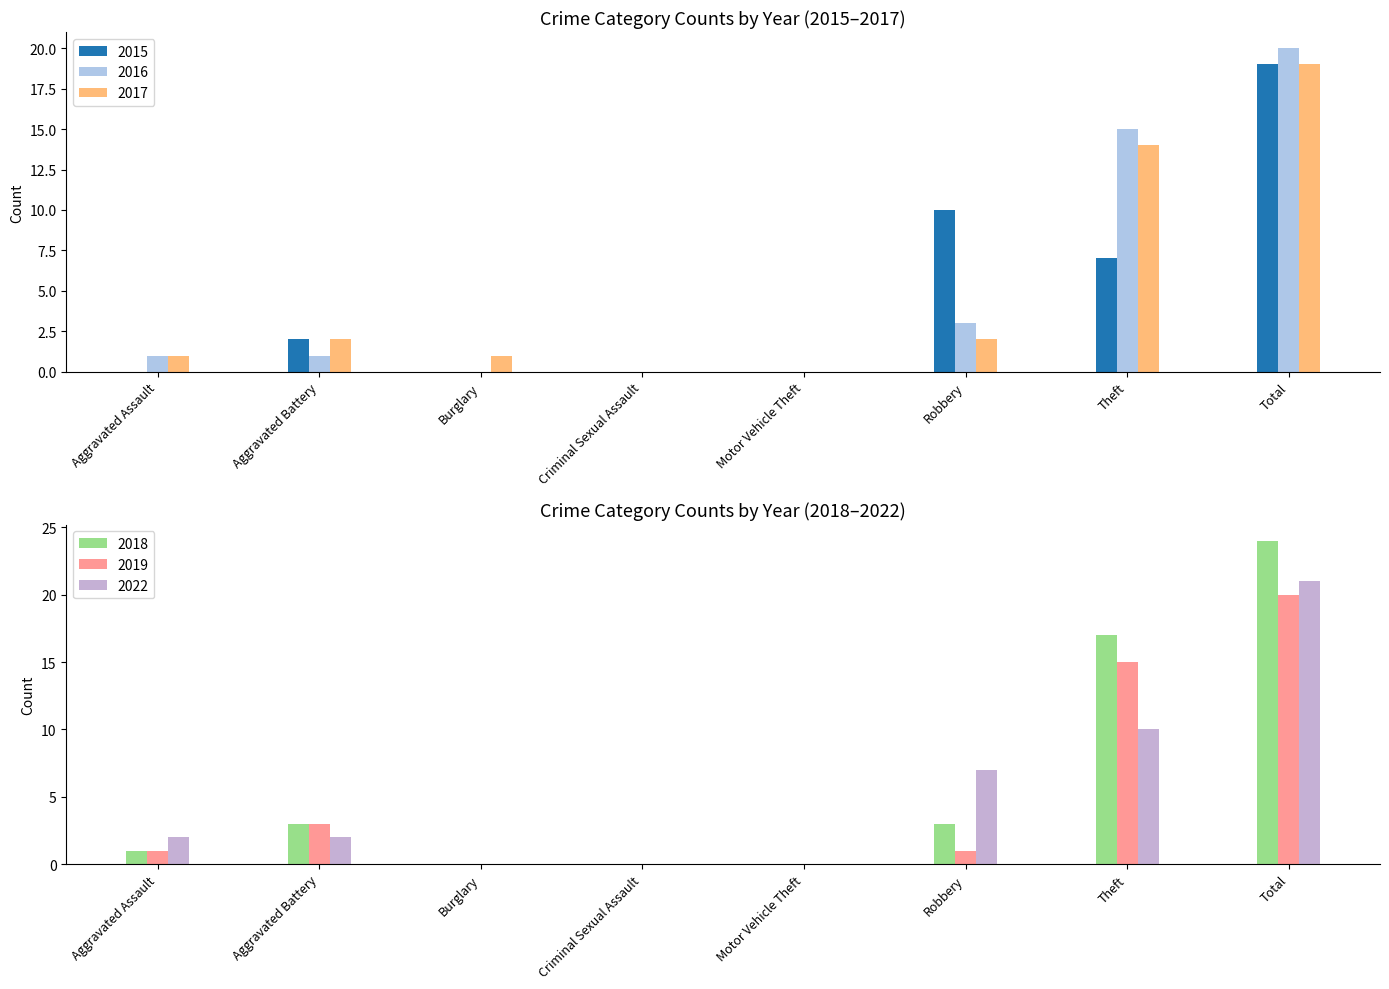

List the labels in order of 2022 value, largest first.

Total, Theft, Robbery, Aggravated Assault, Aggravated Battery, Burglary, Criminal Sexual Assault, Motor Vehicle Theft